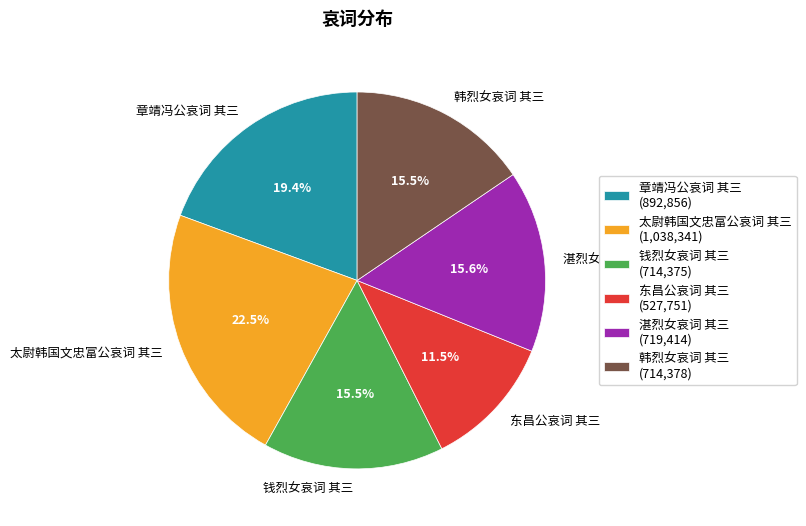

Does 章靖冯公哀词 其三 represent more than half of the total?

No